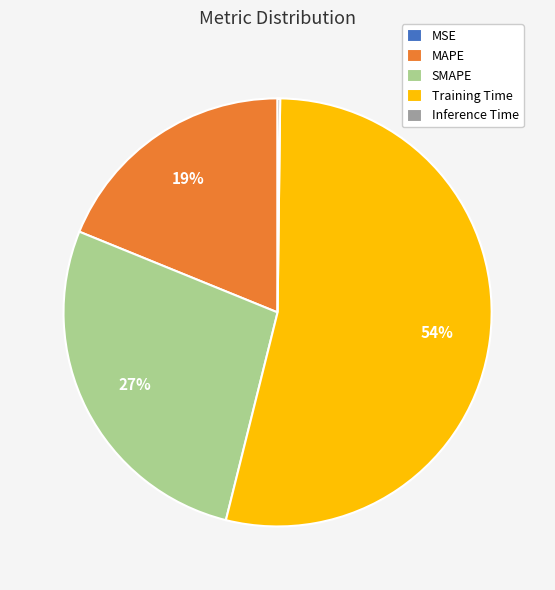

To the nearest percent, what is the combined percentage of MAPE and Training Time?

73%